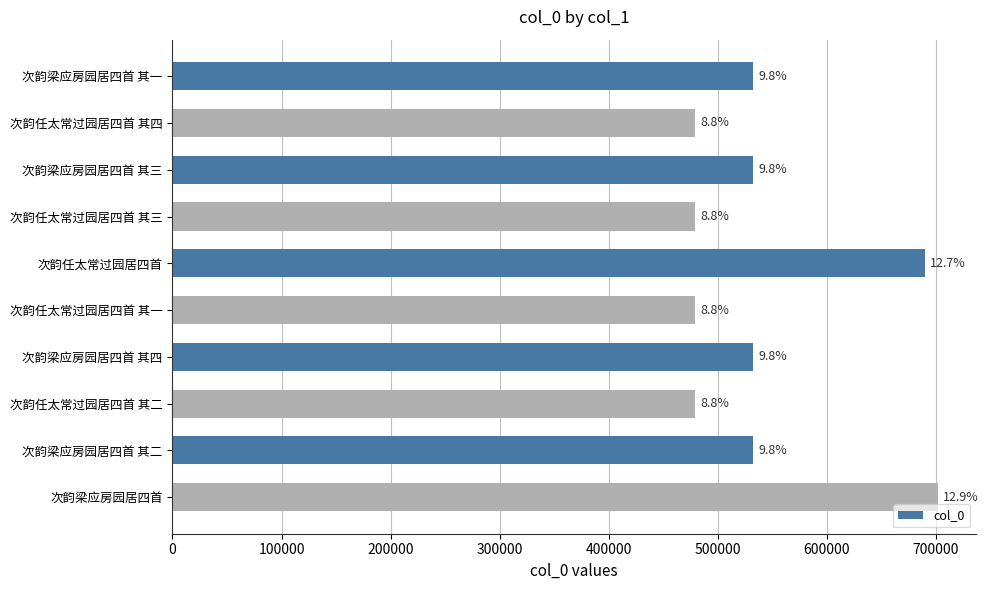

How many bars are there in total?

10